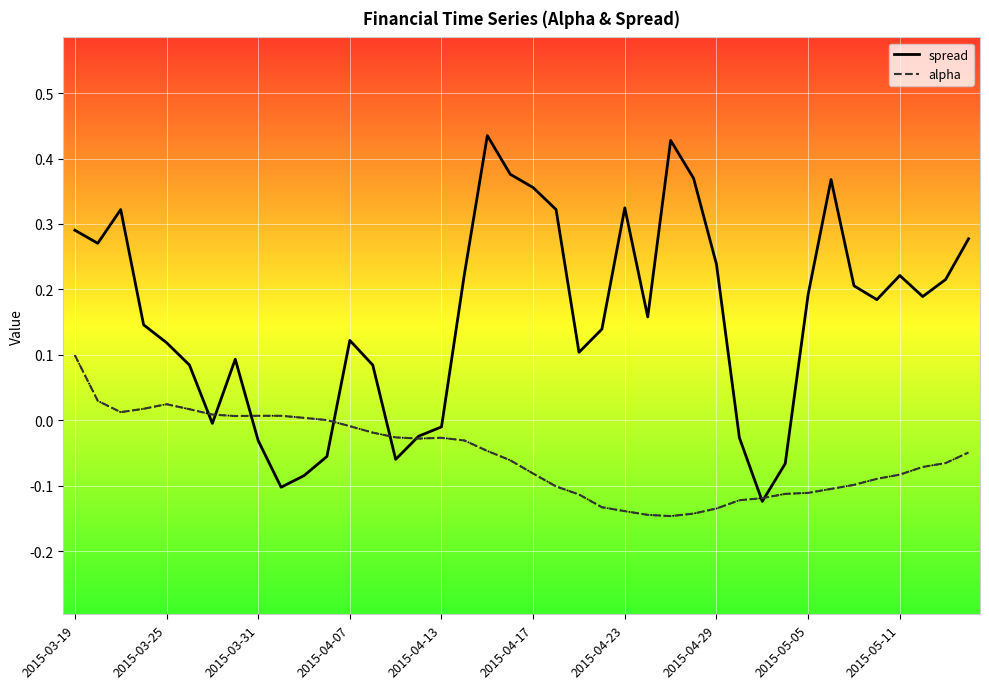

Which series has the largest total across all categories?

spread